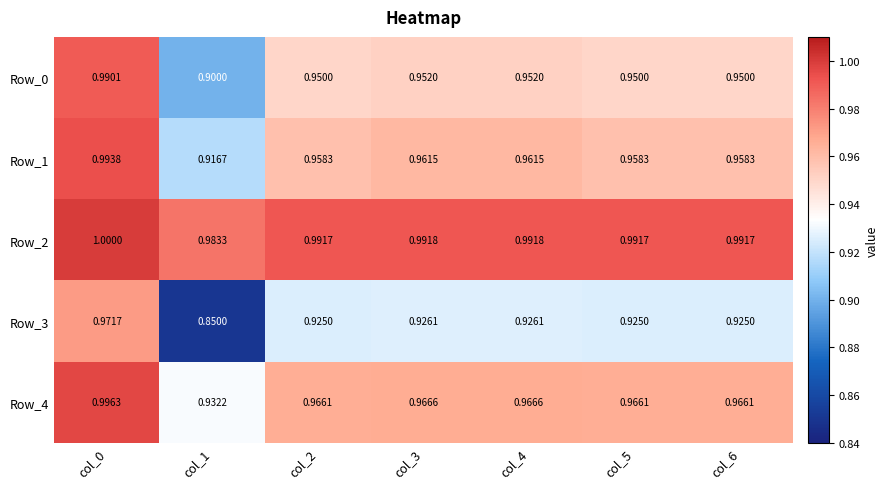

Is the value of Row_0 at col_2 greater than the value of Row_2 at col_2?

No